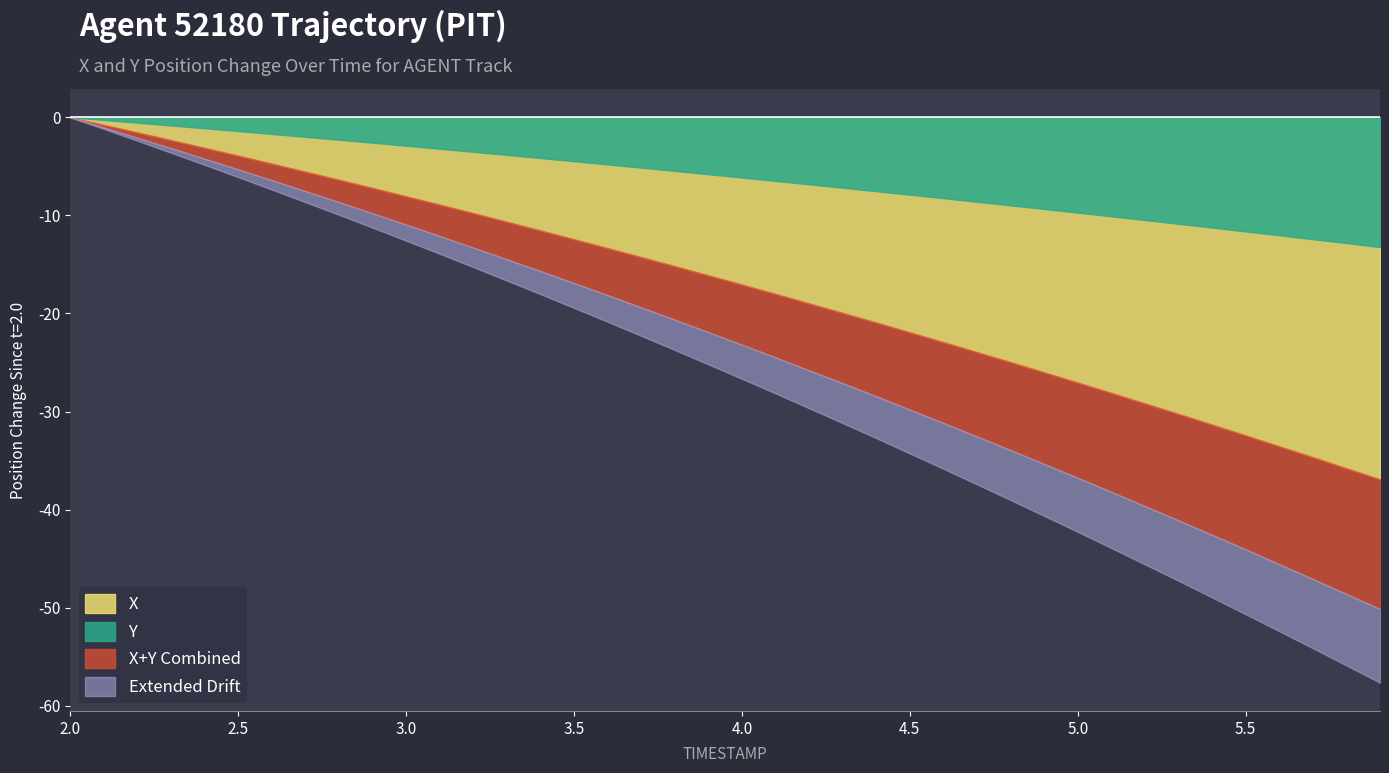

The Y series shows 157.9 at 2.5. True or false?

False